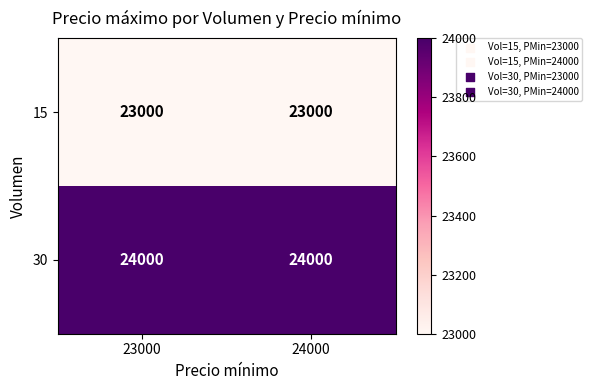

Reading left to right, list all the values displayed in this chart.

15: 23000	23000
30: 24000	24000